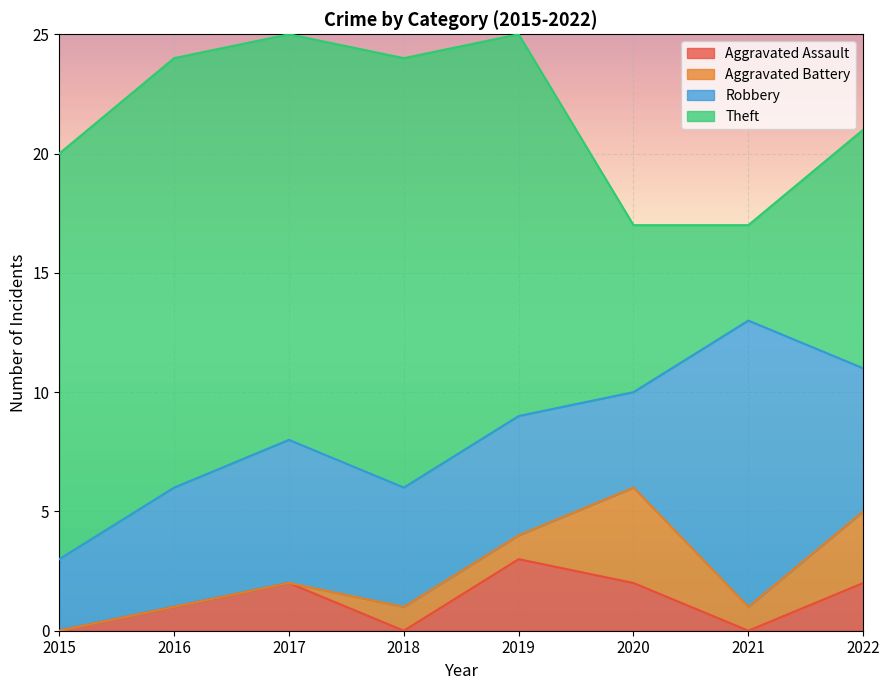

At which category is the sum across all series the highest?

2017